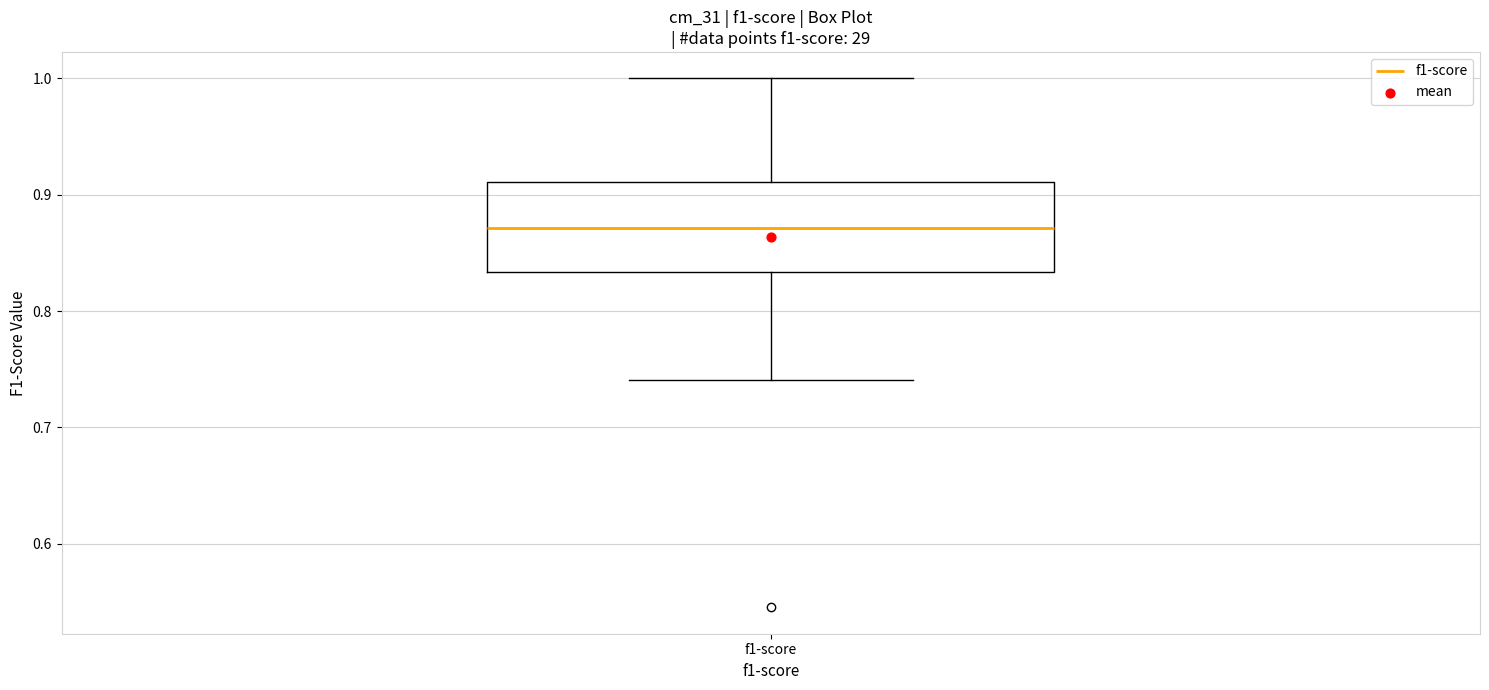

Transcribe this box plot: give where the median line is, the range the box spans, and where the two whiskers end, as read against the y-axis. The values are not printed on the chart, so give them approximately, as read against the axis.

median 0.87, box 0.83 to 0.91, whiskers 0.74 to 1.00